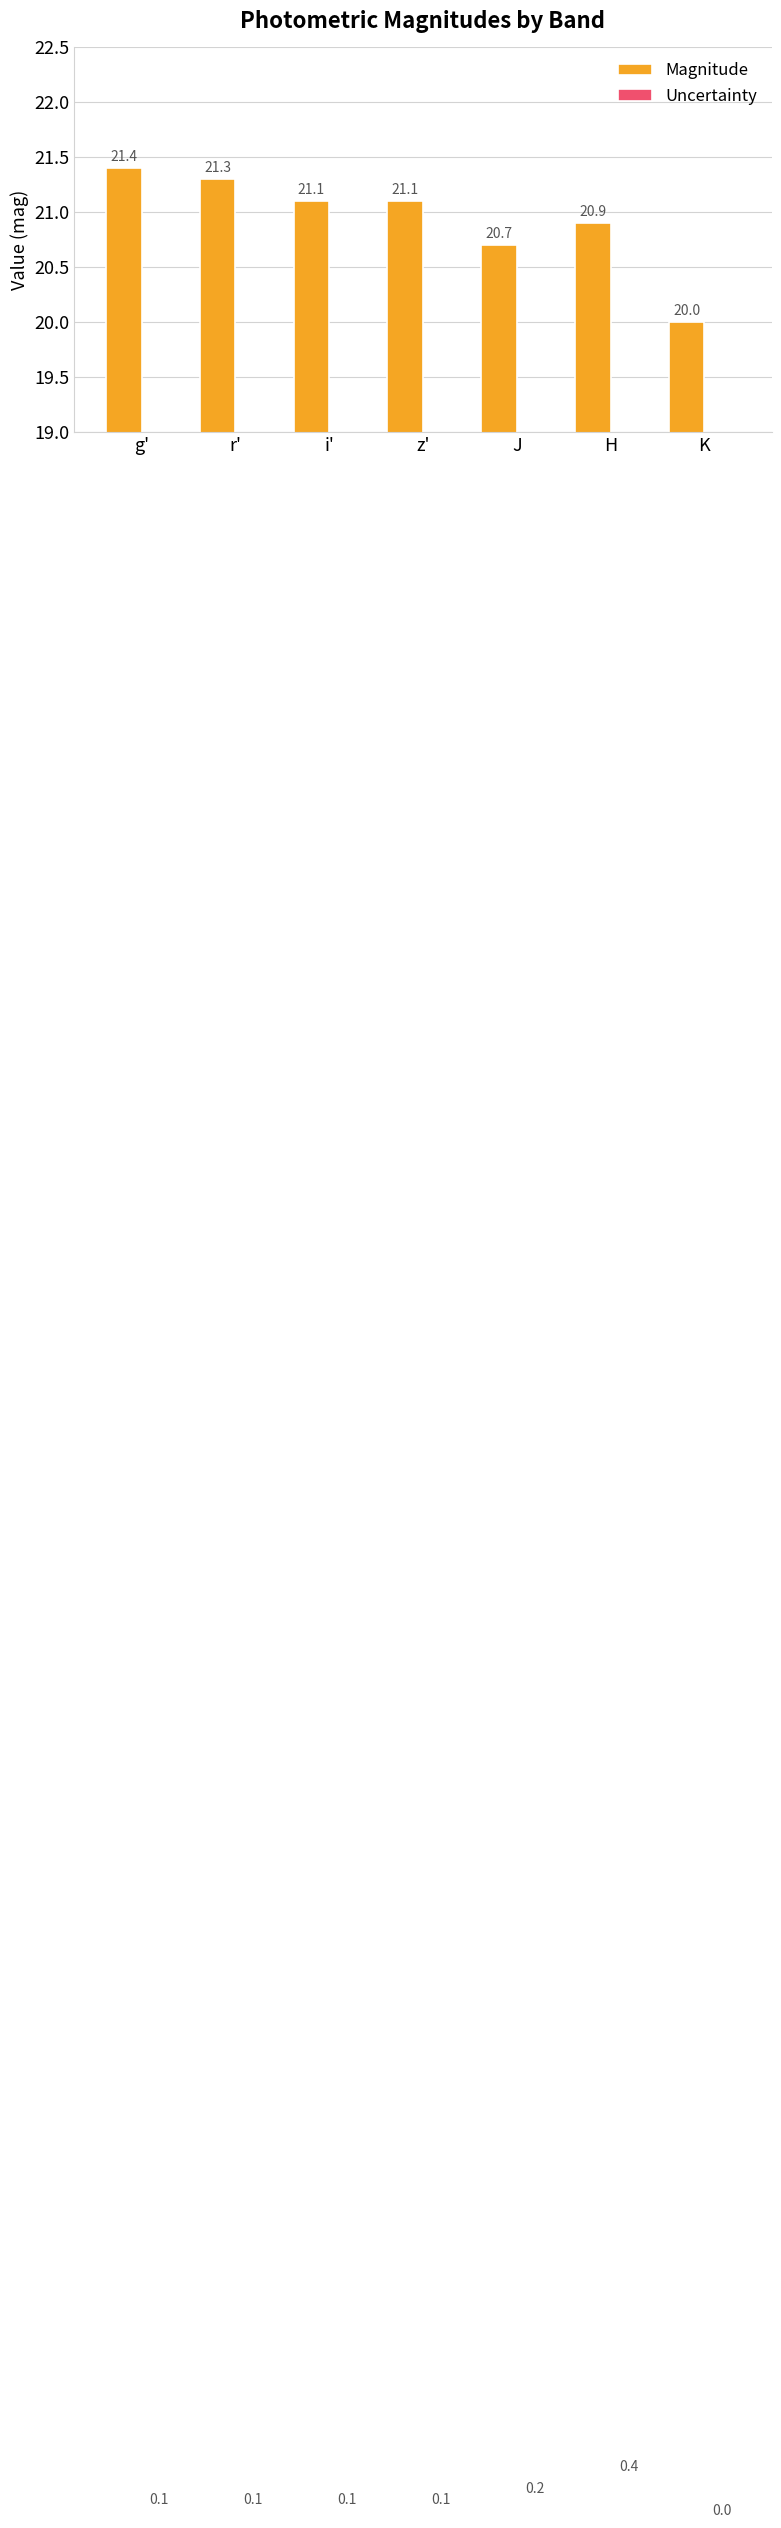

How many bars are there in total?

14